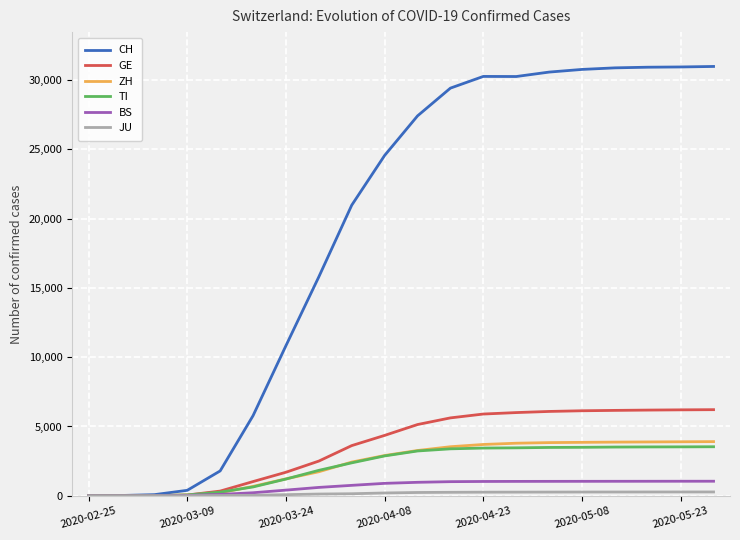

What is the highest value of the BS series?

1051